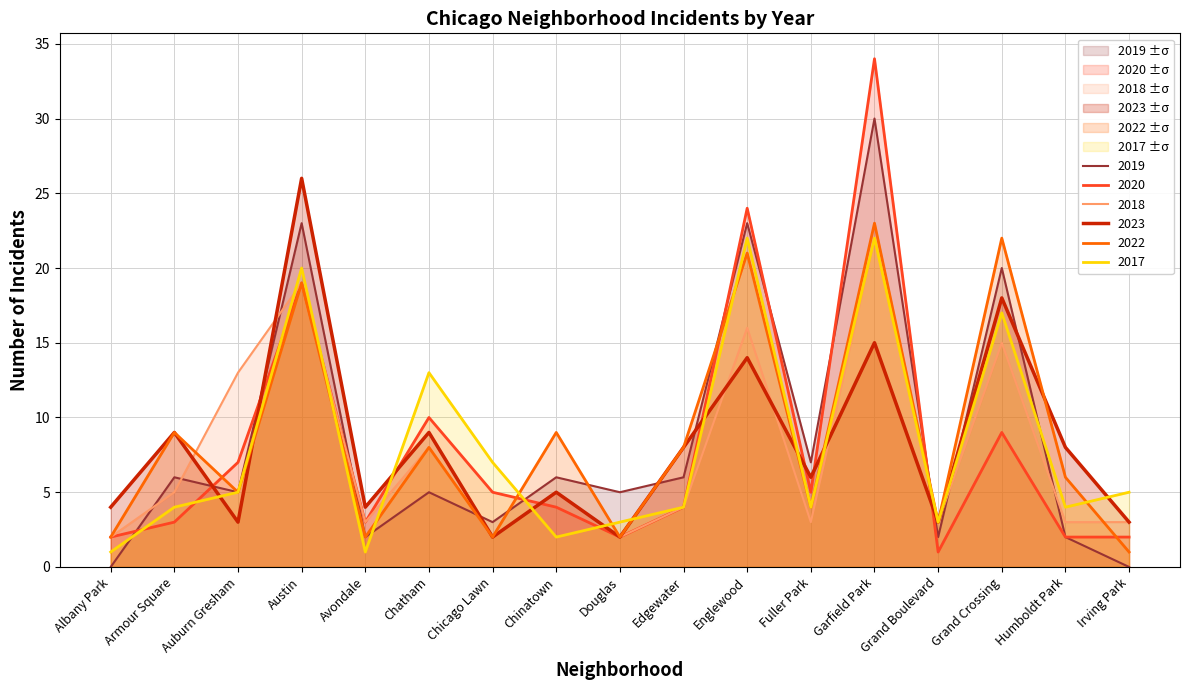

Which has a higher value, Chinatown or Austin?

Austin